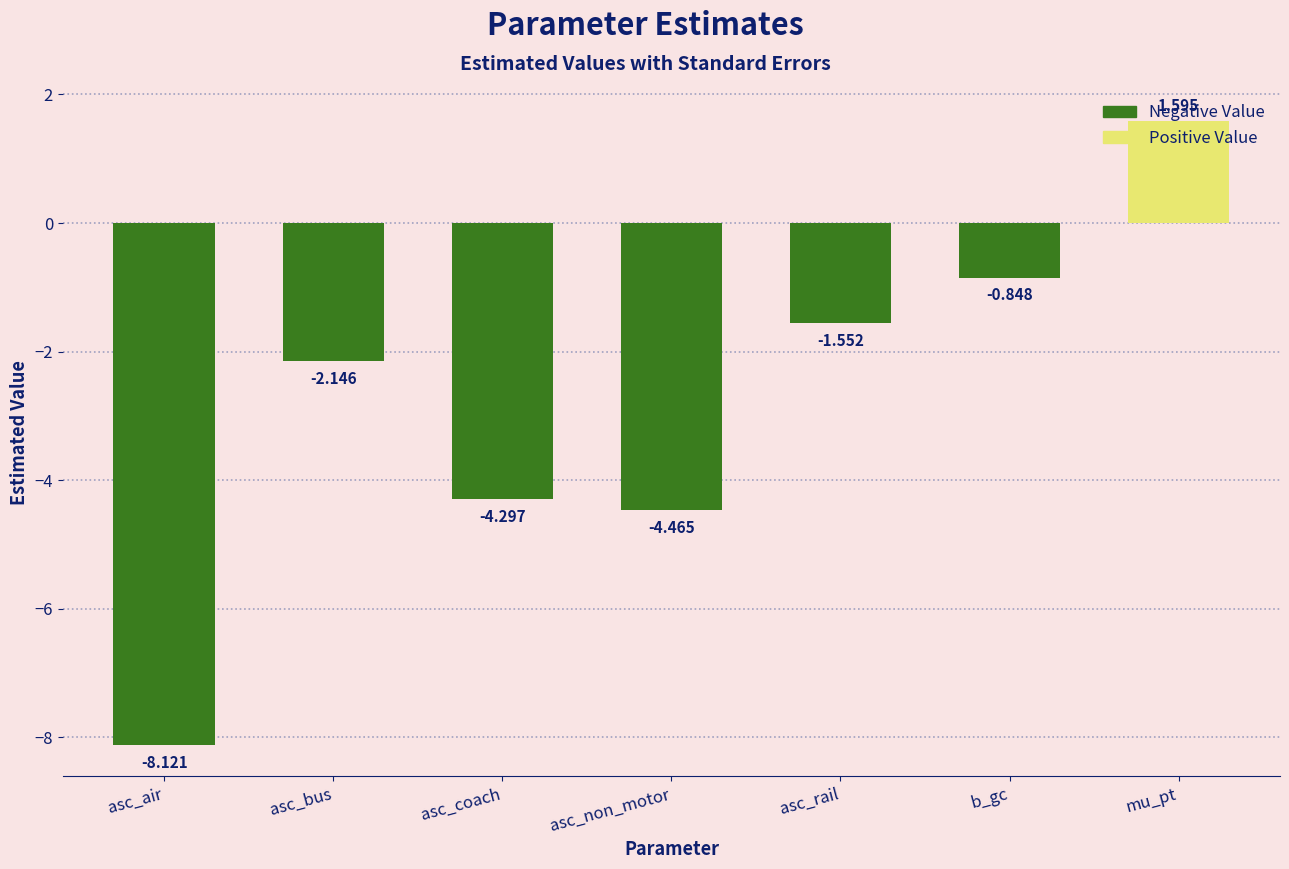

What is the greatest value displayed?

1.6